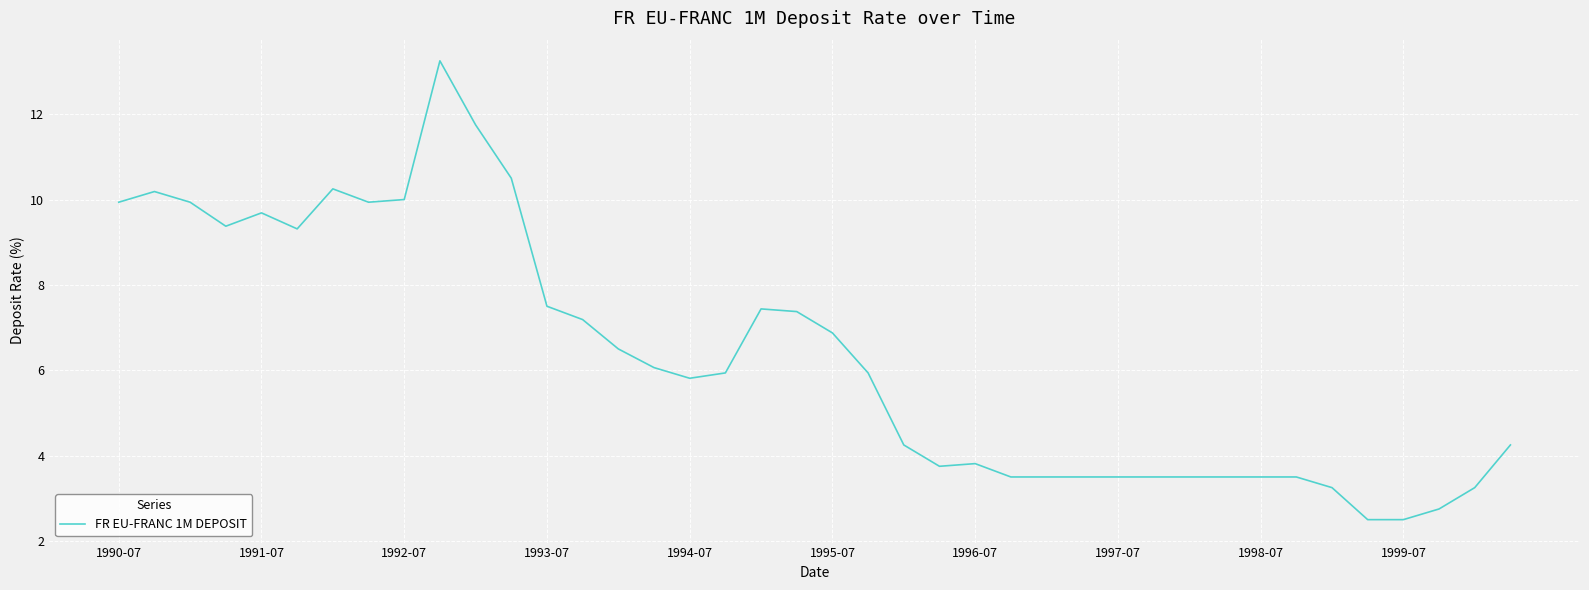

What is the smallest value displayed?

2.5